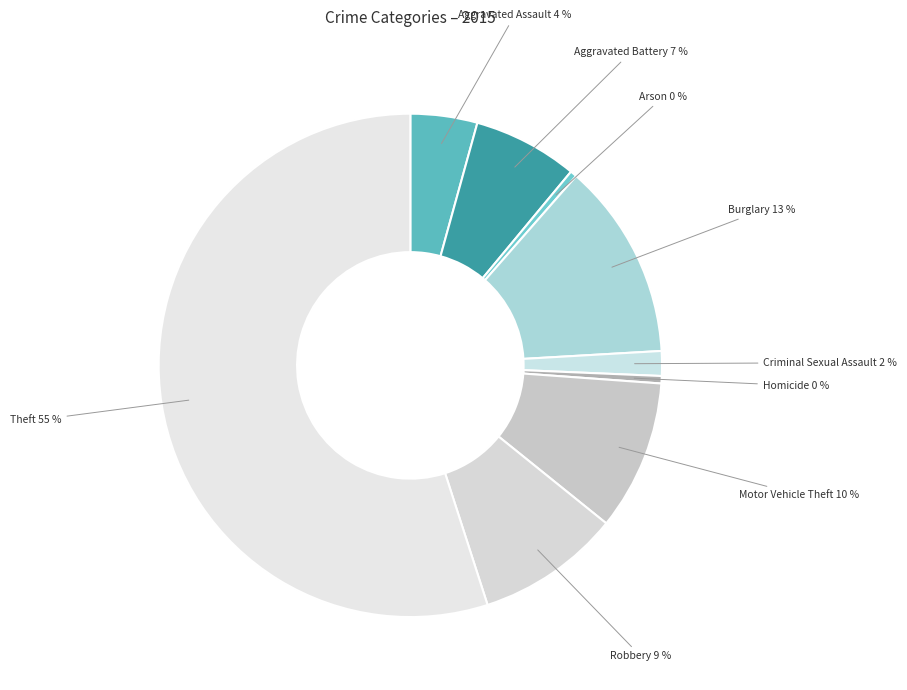

Is the sum of Homicide and Aggravated Battery greater than half?

No